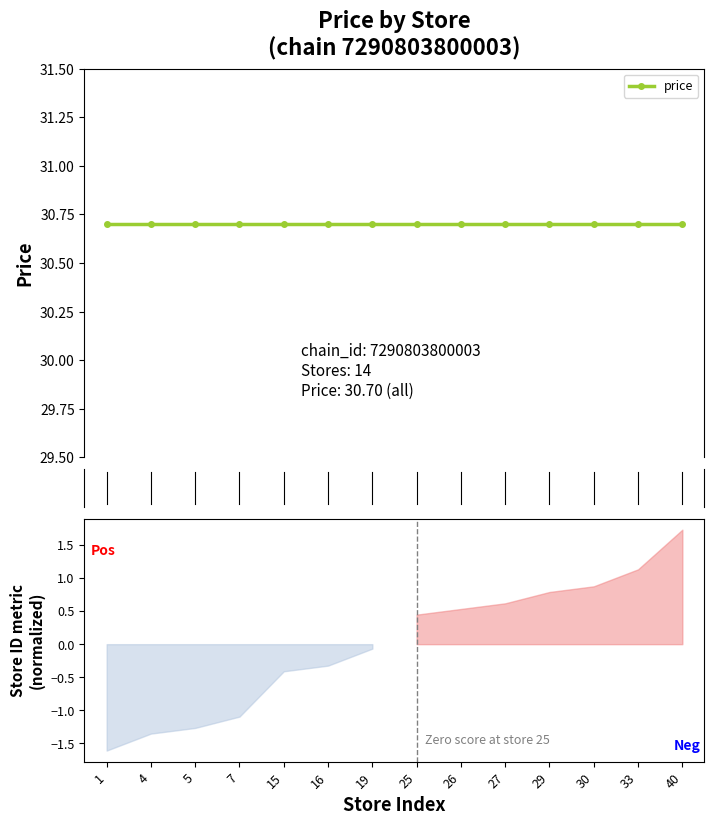

Reading left to right, what are all the values shown in this chart?

1=-1.6	4=-1.4	5=-1.3	7=-1.1	15=-0.4	16=-0.3	19=-0.1	25=0.4	26=0.5	27=0.6	29=0.8	30=0.9	33=1.1	40=1.7